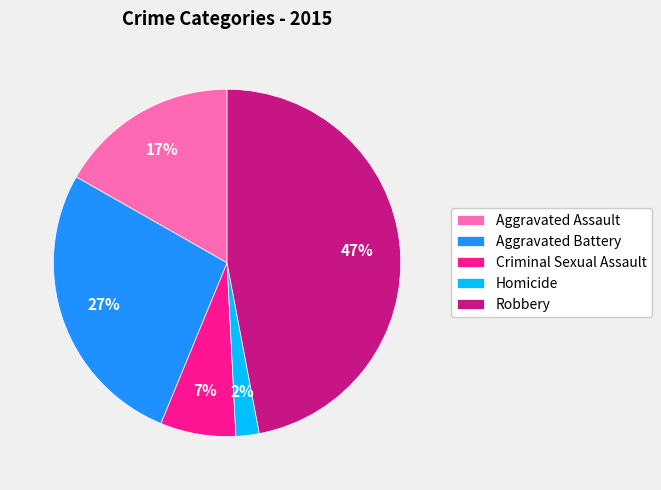

Which category has the biggest portion of the pie?

Robbery